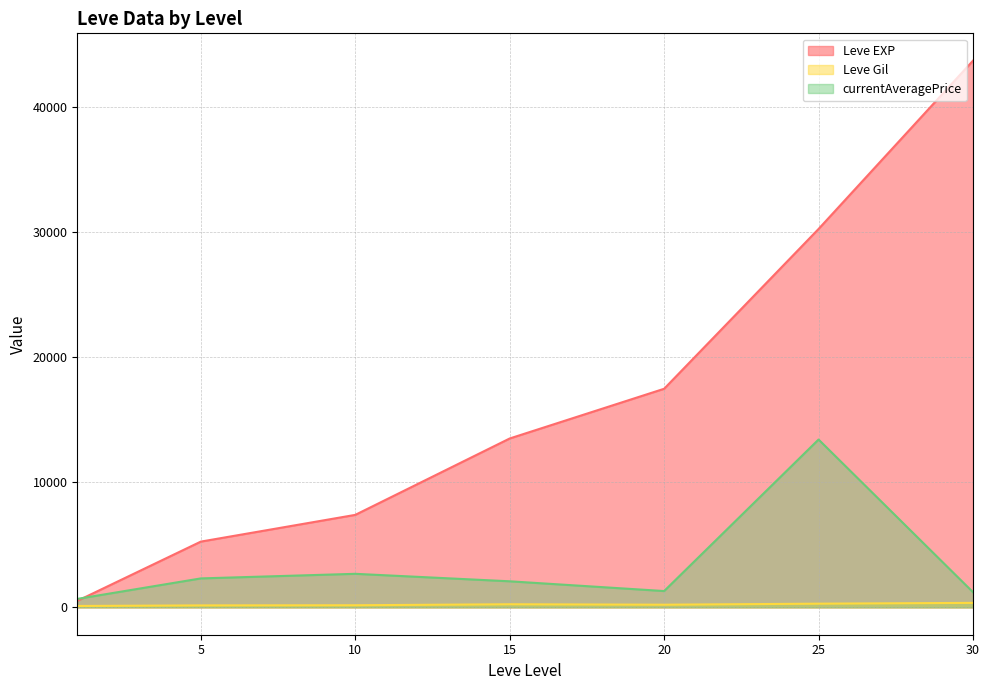

Which series has the largest range (max minus min)?

Leve EXP